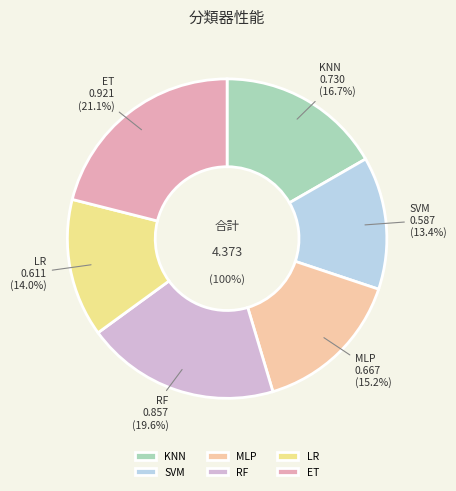

Combined, what portion of the pie is SVM and MLP?

28.7%